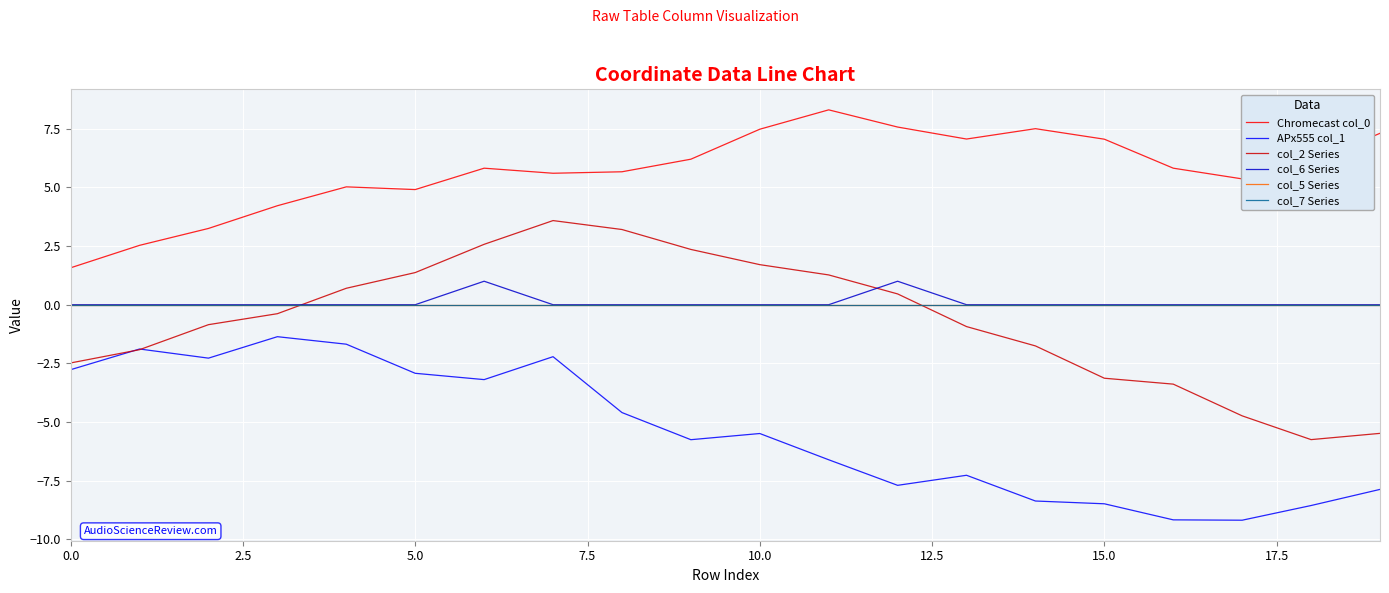

Which series has the widest spread of values?

col_2 Series